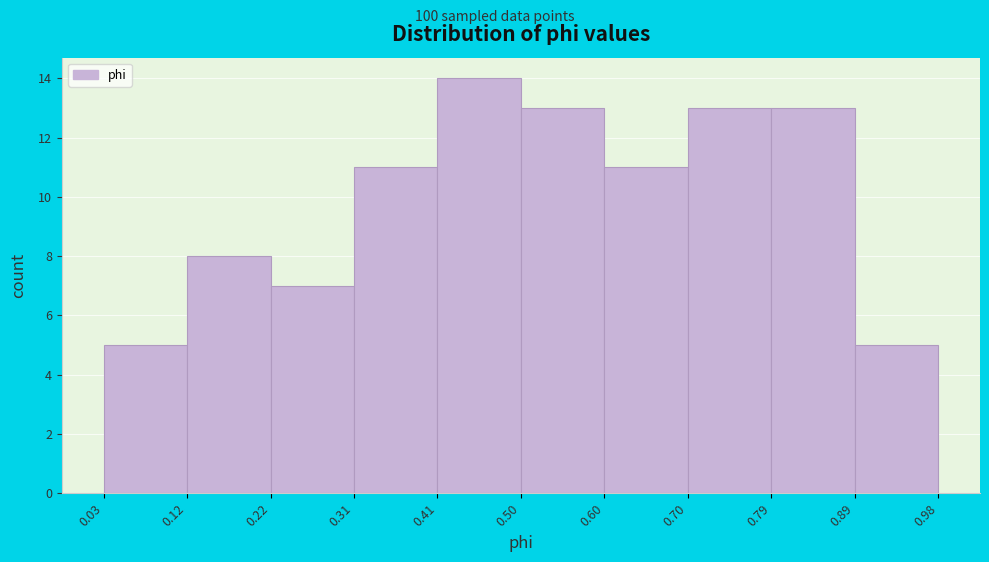

Reading left to right, transcribe this chart: for each bar, give the range it covers on the x-axis and its height. The values are not printed on the chart, so give them approximately, as read against the axis.

0.03 to 0.12: 5
0.12 to 0.22: 8
0.22 to 0.31: 7
0.31 to 0.41: 11
0.41 to 0.50: 14
0.50 to 0.60: 13
0.60 to 0.70: 11
0.70 to 0.79: 13
0.79 to 0.89: 13
0.89 to 0.98: 5